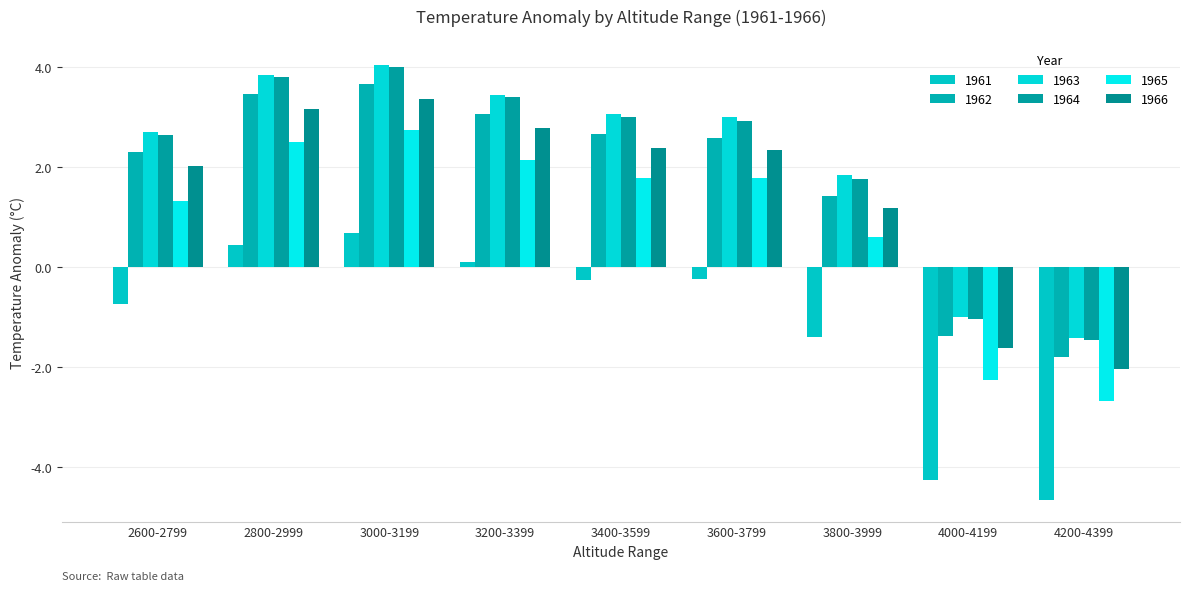

What is the label of the 5th bar from the right?

3400-3599